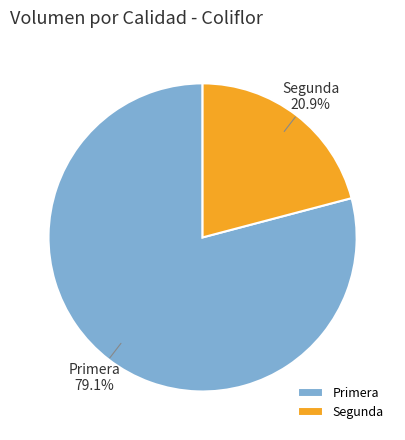

True or false: Segunda accounts for 21% of the total.

True